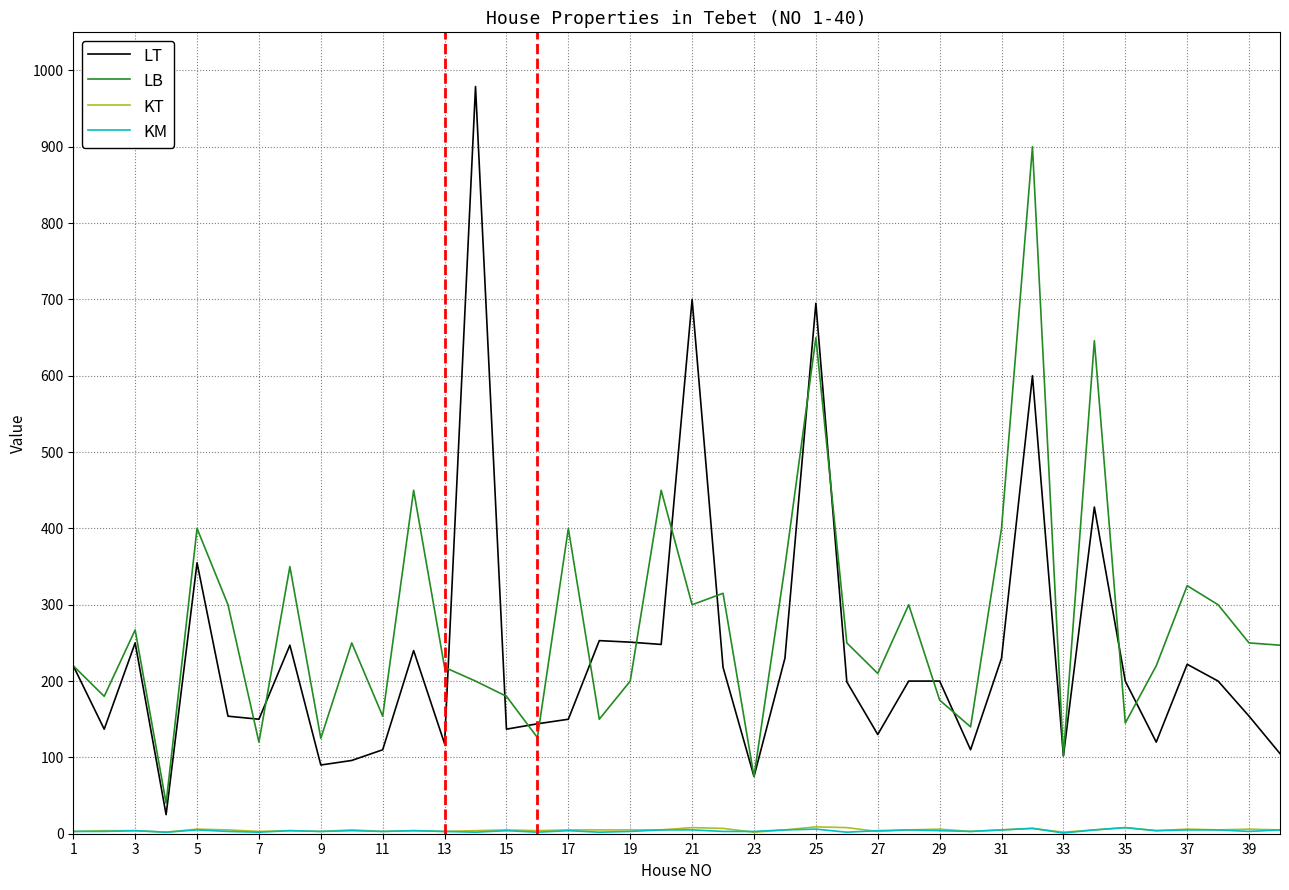

Which series has the largest range (max minus min)?

LT